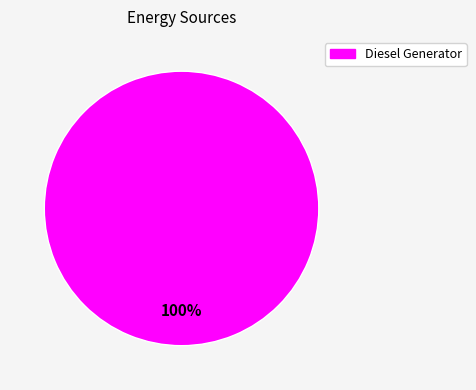

Rank the categories by value from highest to lowest.

Diesel Generator